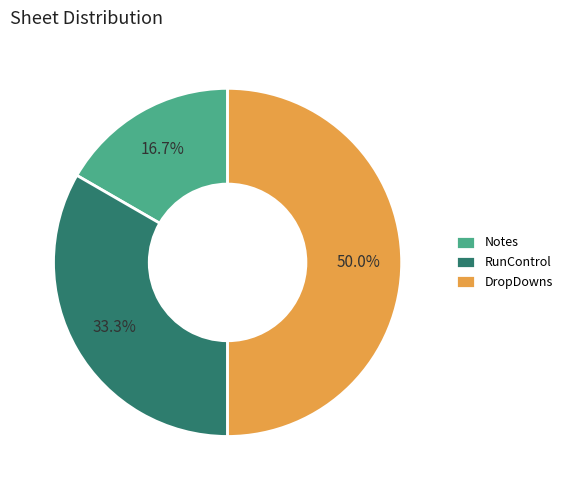

How much of the chart is everything except RunControl?

66.7%